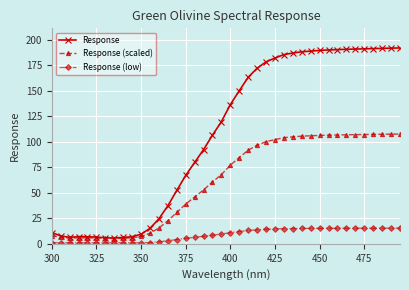

What are all the series names shown in the legend?

Response, Response (scaled), Response (low)